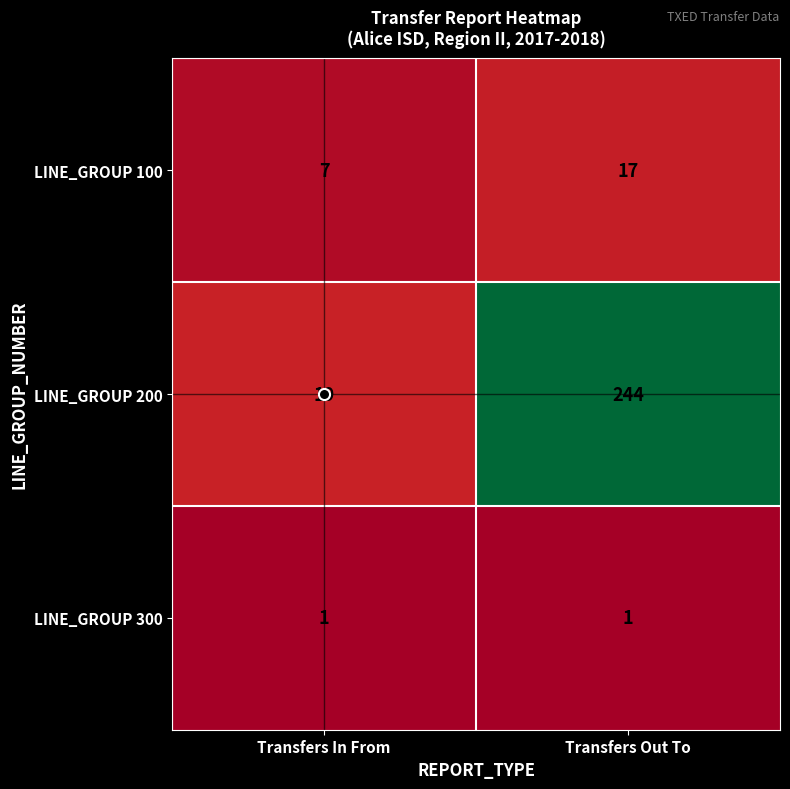

Is it true that LINE_GROUP 300 equals 2 at Transfers Out To?

False